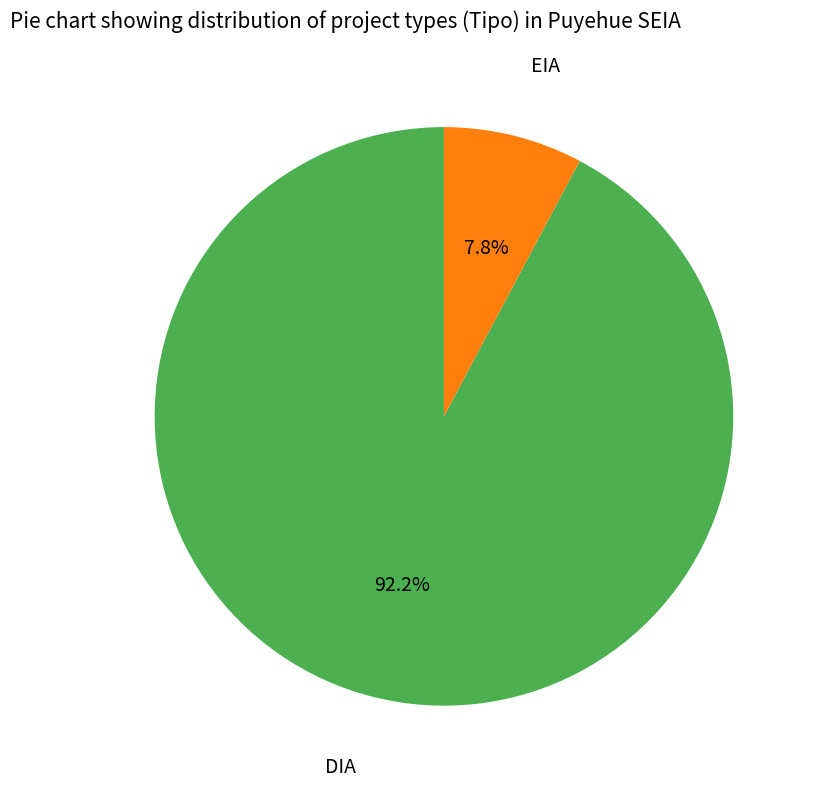

True or false: DIA accounts for 92% of the total.

True